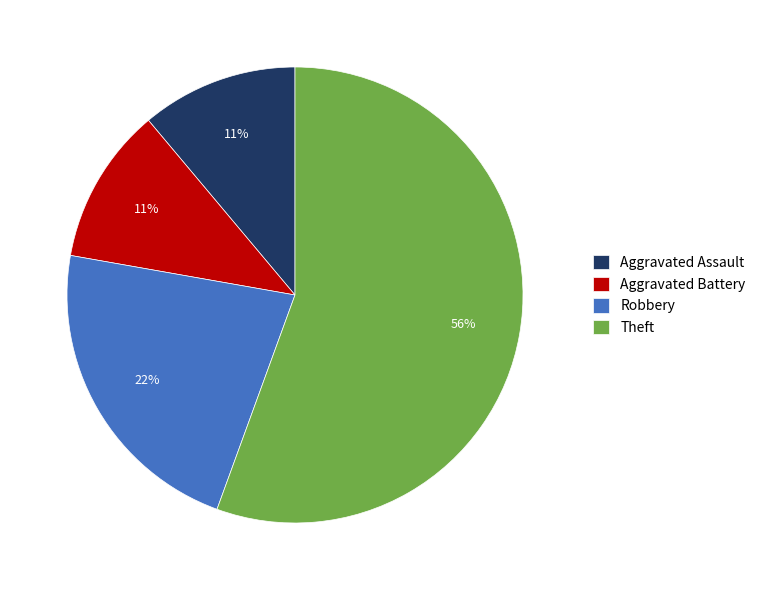

Is it true that Aggravated Battery is 11% of the pie?

True